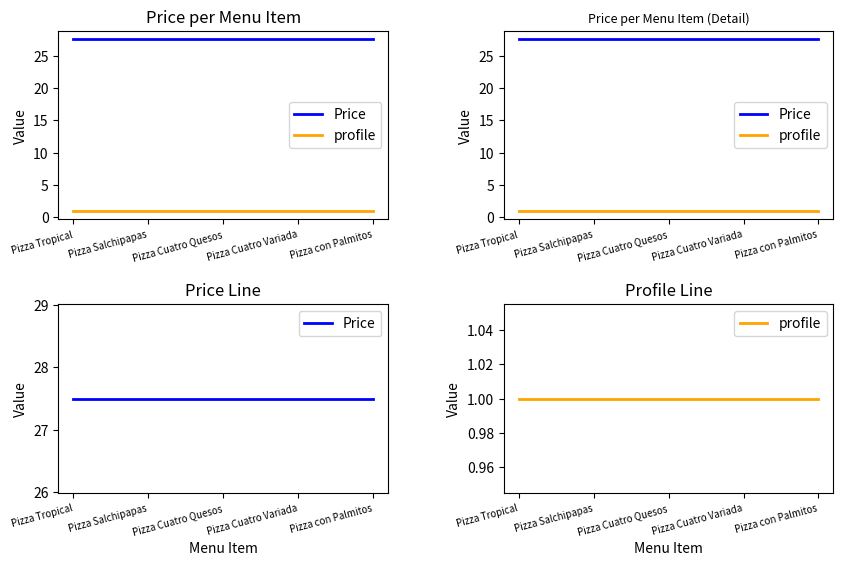

What is the label of the 1st point from the left?

Pizza Tropical